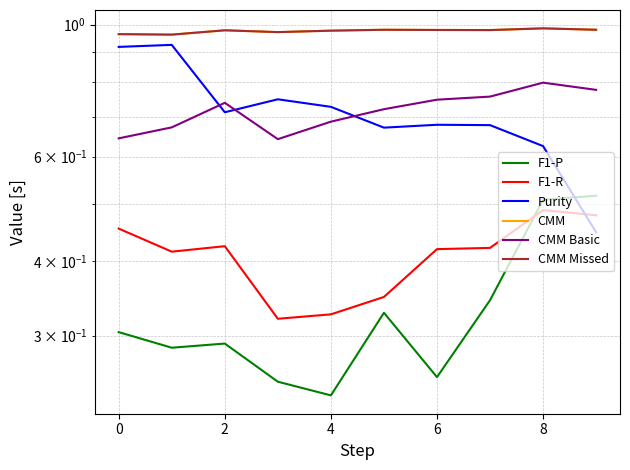

What is the spread (max minus min) of values at 7?

0.6